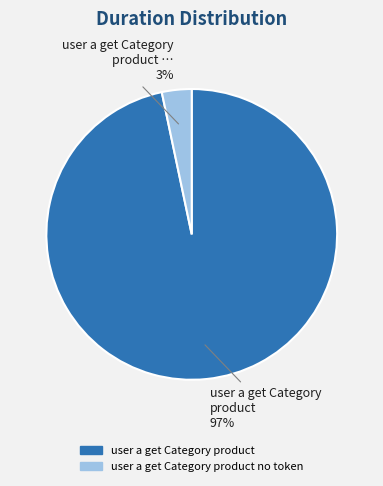

Is the sum of user a get Category product no token and user a get Category product greater than half?

Yes